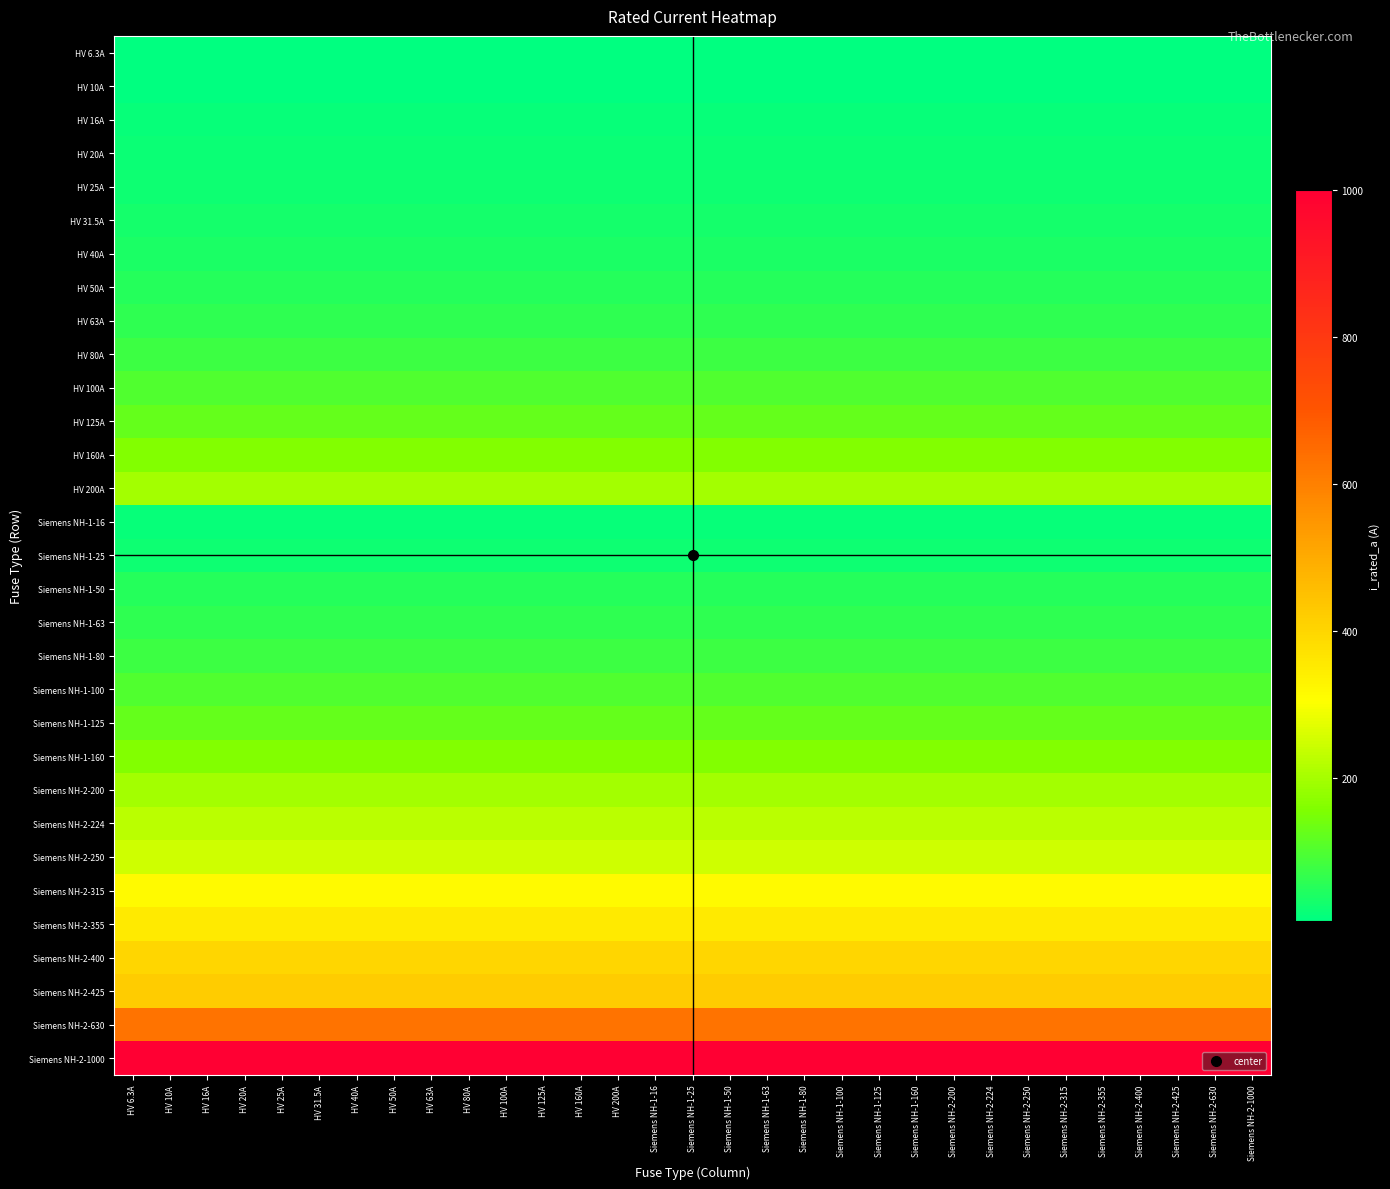

At how many categories does at least one series exceed 507?

31